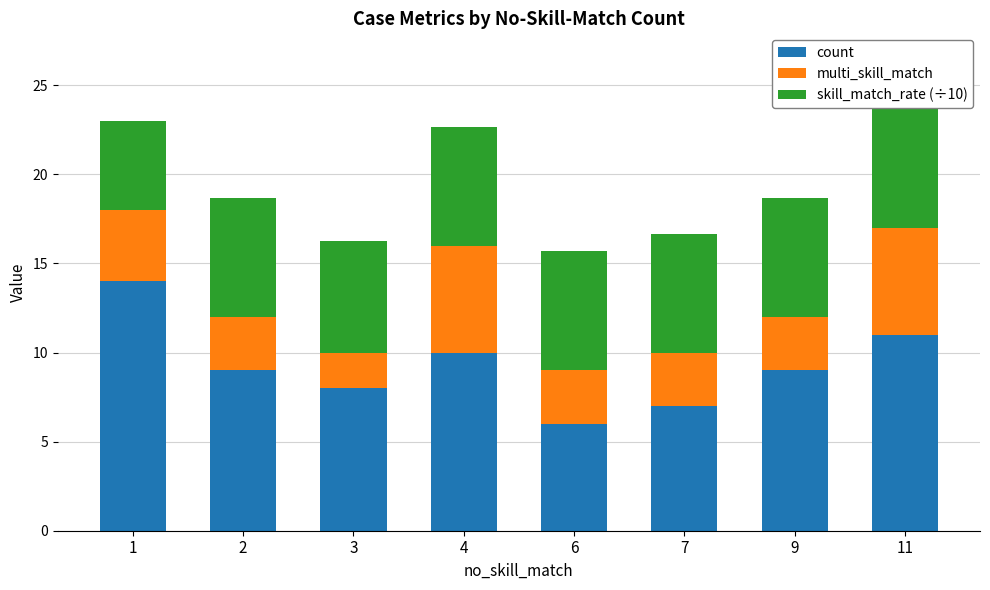

Reading left to right, list all the values displayed in this chart.

count: 1=14.0	2=9.0	3=8.0	4=10.0	6=6.0	7=7.0	9=9.0	11=11.0
multi_skill_match: 1=4.0	2=3.0	3=2.0	4=6.0	6=3.0	7=3.0	9=3.0	11=6.0
skill_match_rate (÷10): 1=5.0	2=6.7	3=6.2	4=6.7	6=6.7	7=6.7	9=6.7	11=7.3